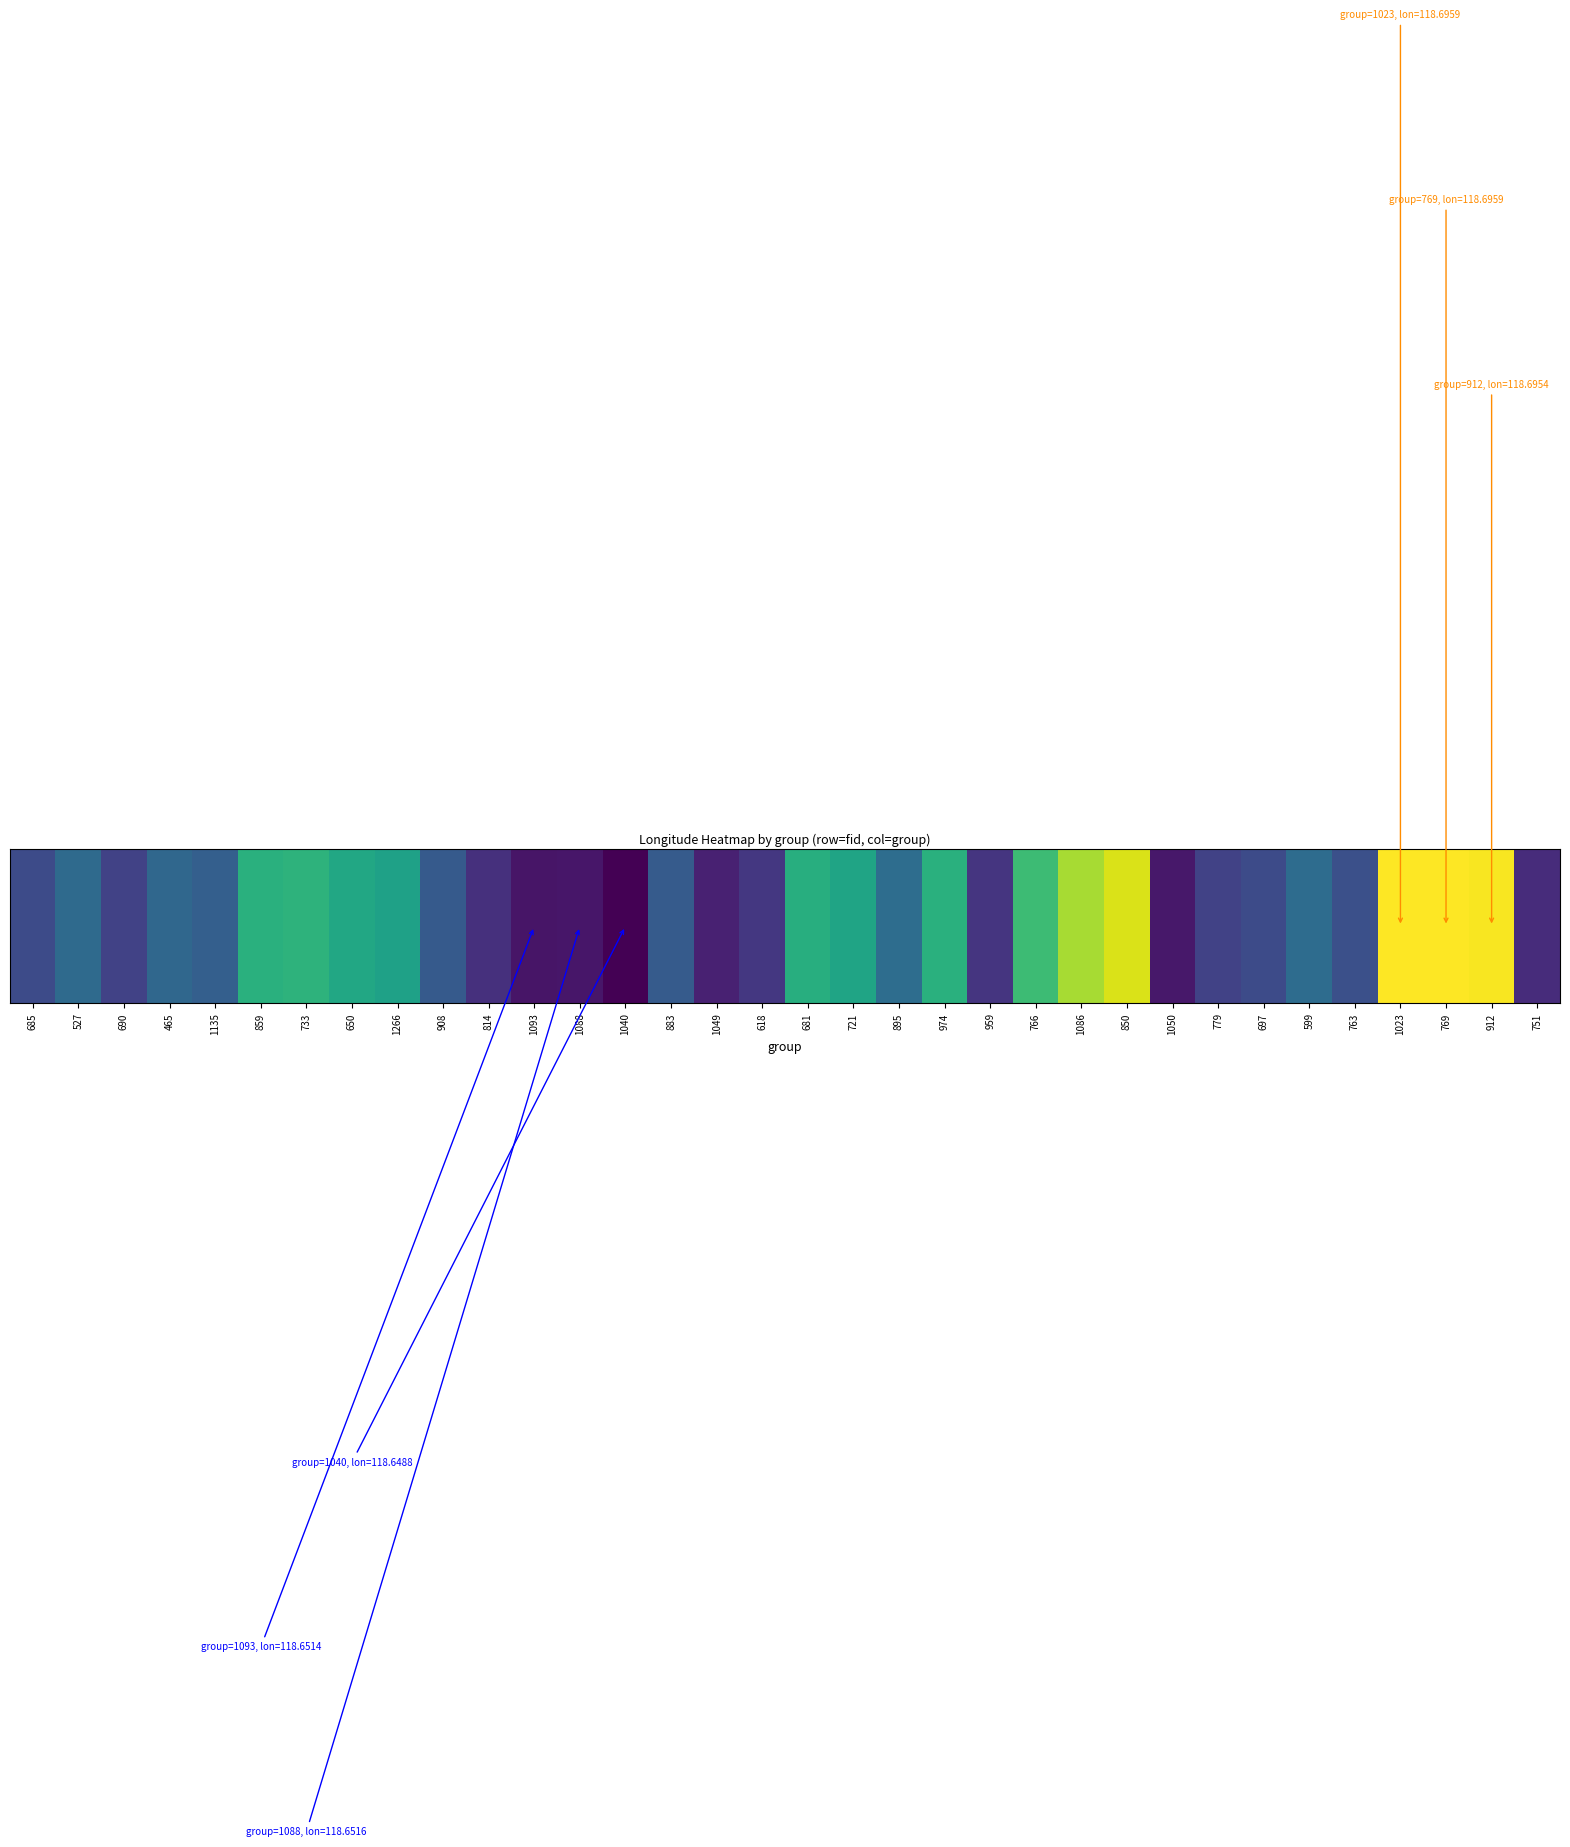

Reading right to left, what are all the values shown in this chart?

751=118.7	912=118.7	769=118.7	1023=118.7	763=118.7	599=118.7	697=118.7	779=118.7	1050=118.7	850=118.7	1086=118.7	766=118.7	959=118.7	974=118.7	895=118.7	721=118.7	681=118.7	618=118.7	1049=118.7	883=118.7	1040=118.6	1088=118.7	1093=118.7	814=118.7	908=118.7	1266=118.7	650=118.7	733=118.7	859=118.7	1135=118.7	465=118.7	690=118.7	527=118.7	685=118.7